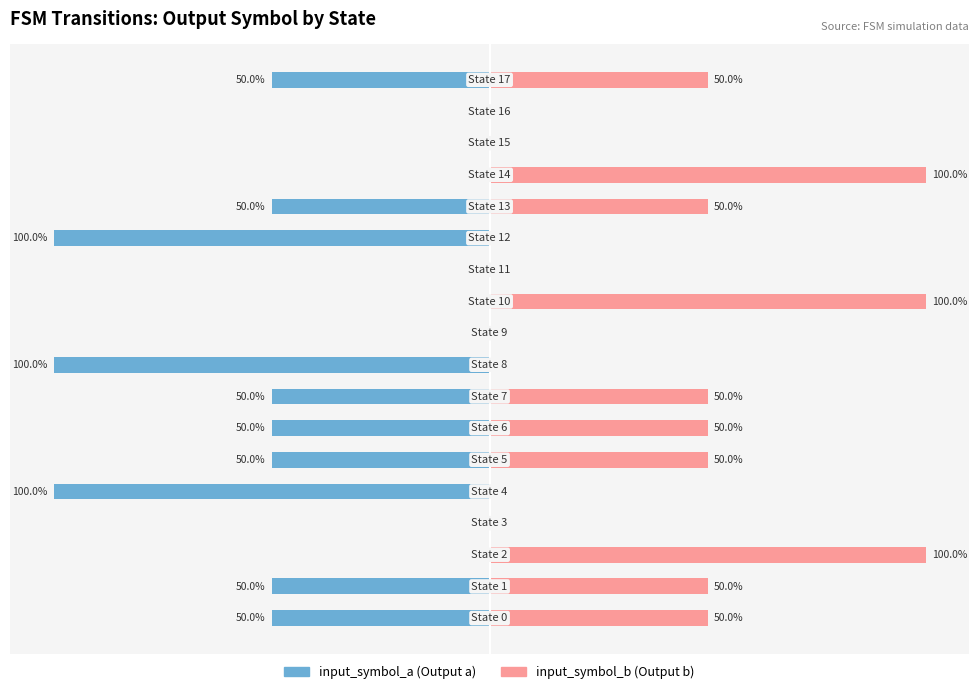

Count the number of categories in the chart.

18